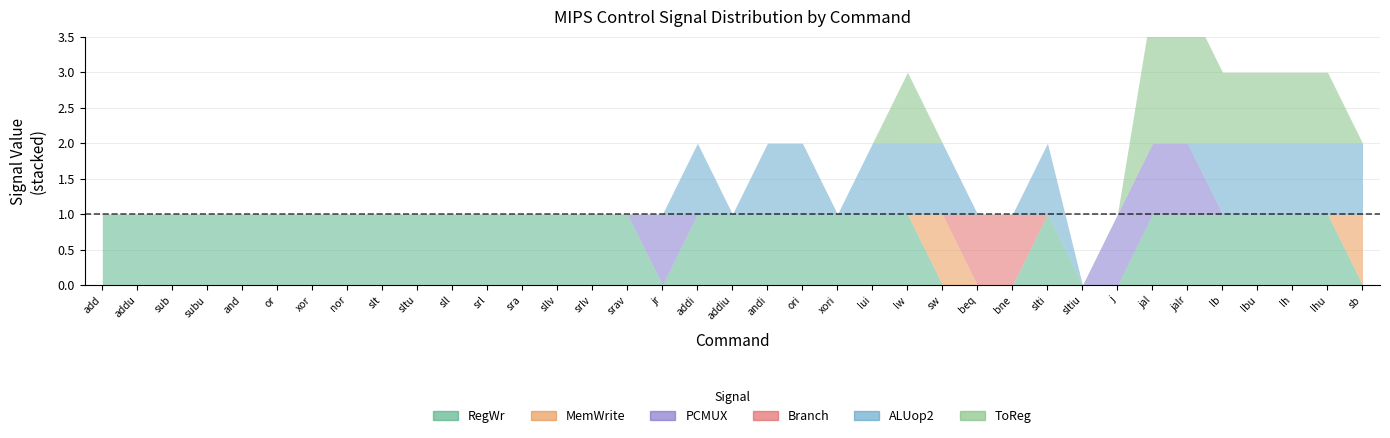

What are all the series names shown in the legend?

RegWr, MemWrite, PCMUX, Branch, ALUop2, ToReg